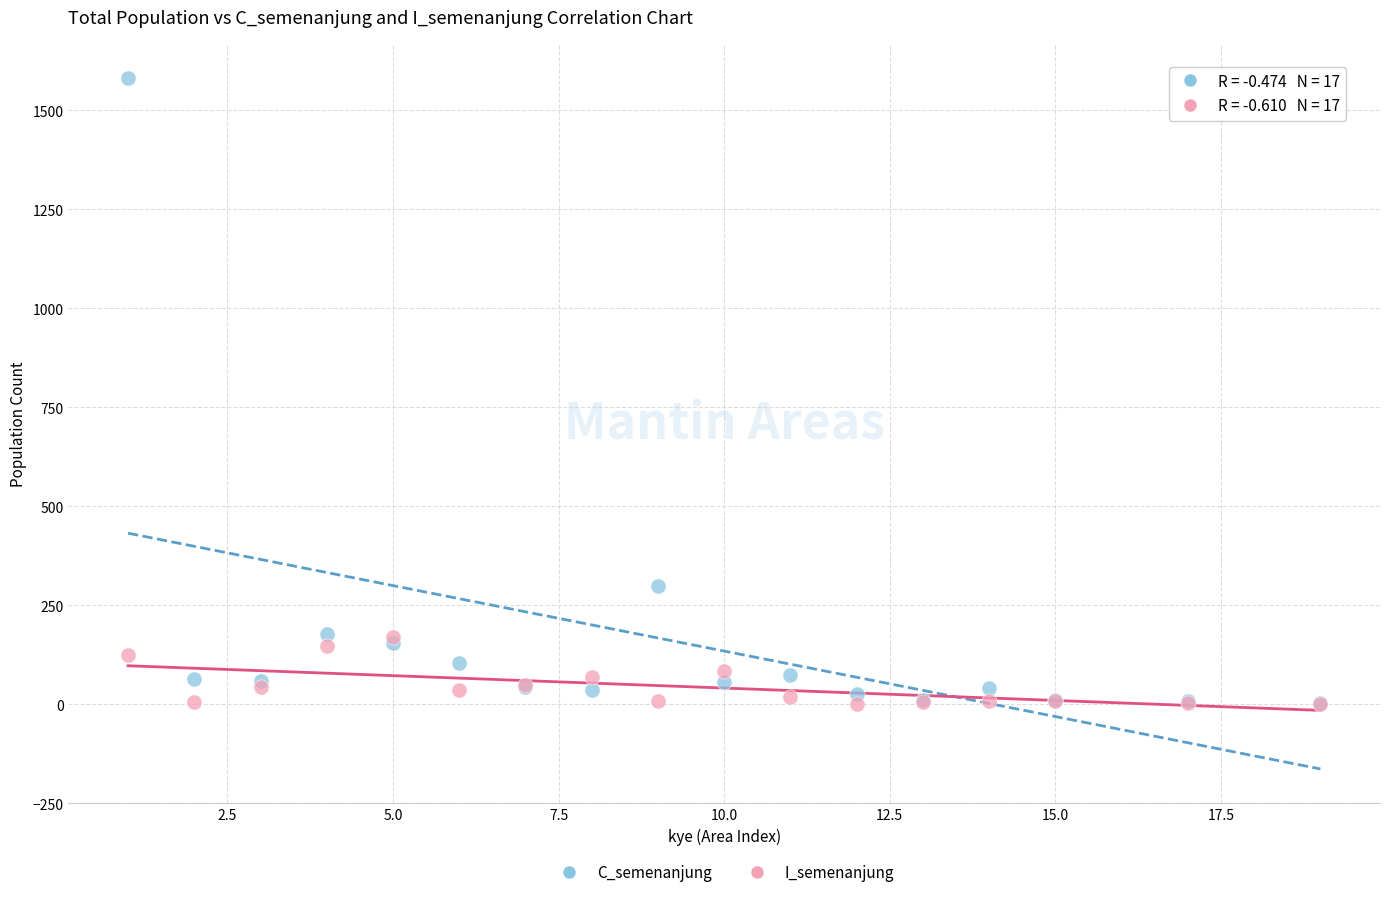

In the C_semenanjung series, what Y value is closest to 791?

299